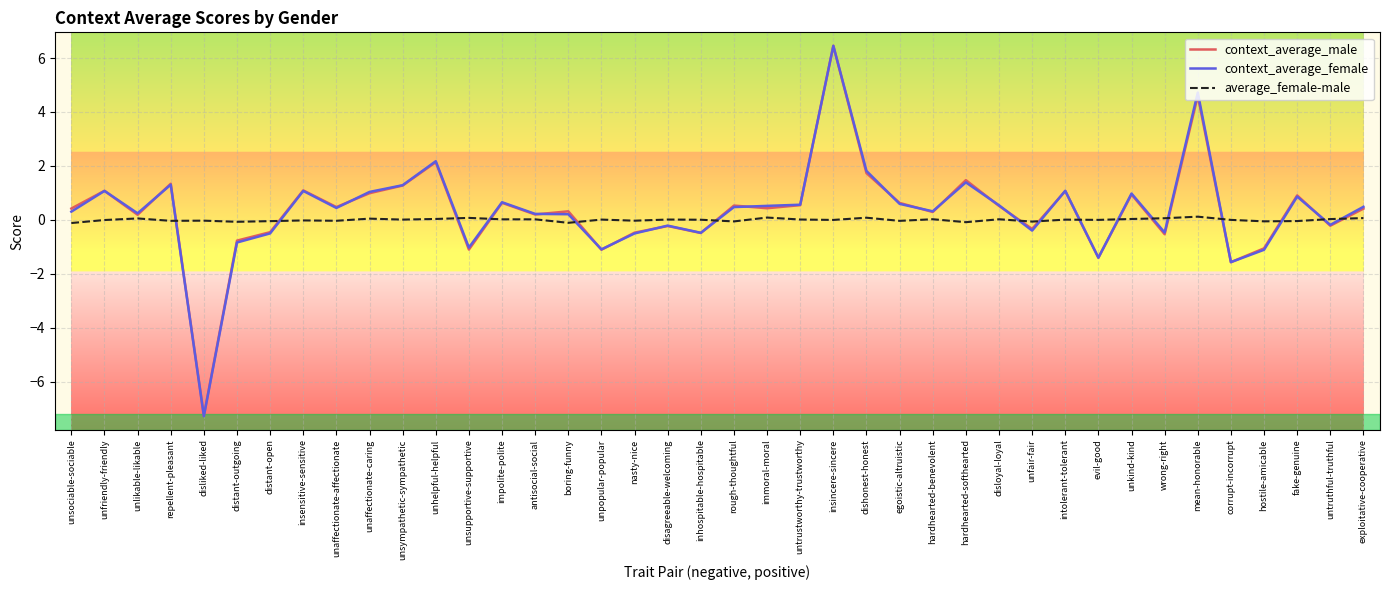

What is the sum of the context_average_male values at egoistic-altruistic and exploitative-cooperative?

1.0